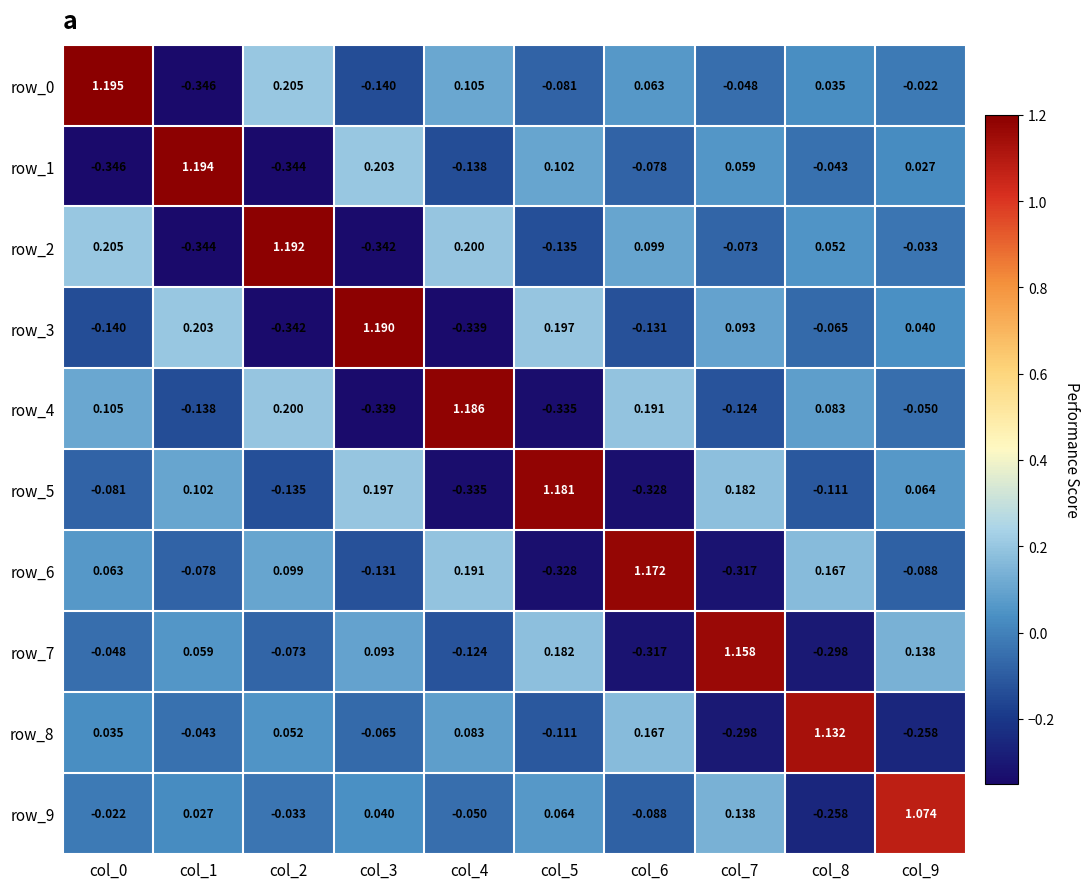

Is the value of row_4 at col_1 greater than the value of row_9 at col_7?

No